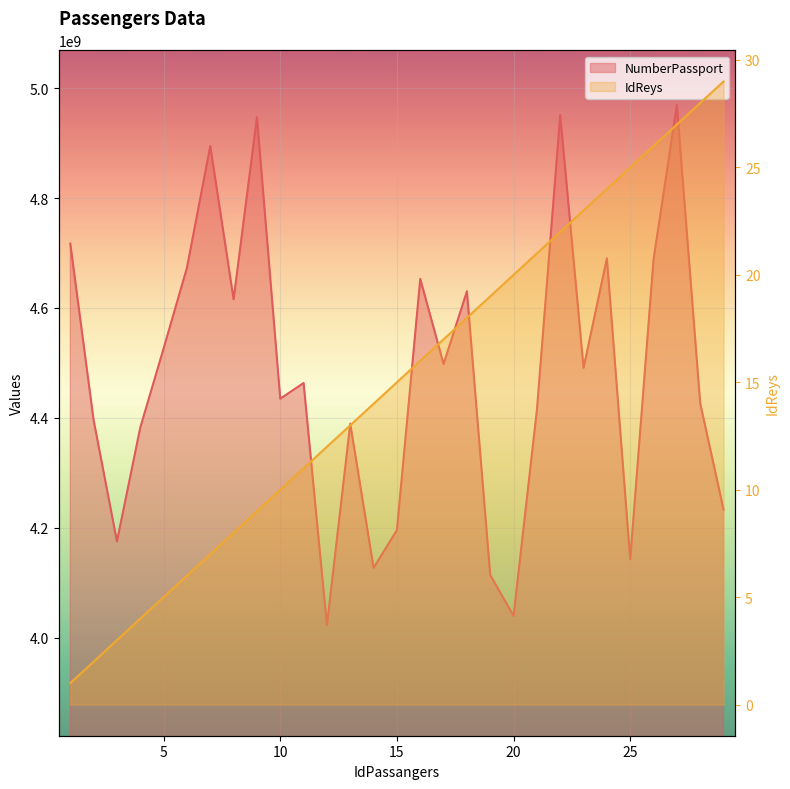

What is the difference between the IdReys values at 2 and 15?

13